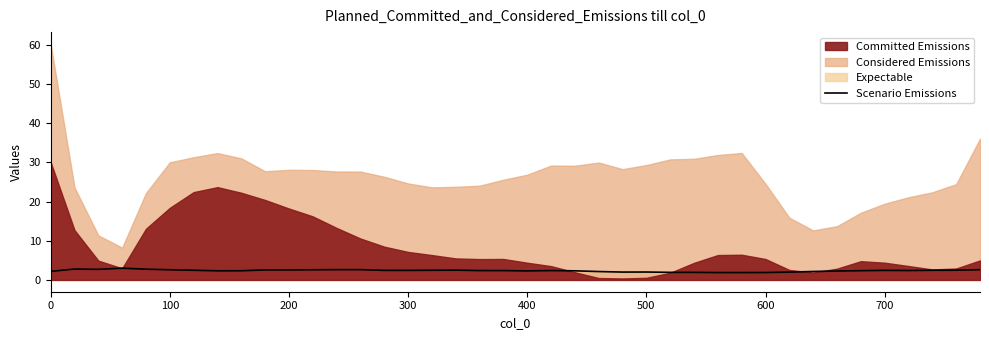

Reading left to right, extract all data points from this chart.

2.2	2.8	2.7	3.0	2.7	2.6	2.5	2.3	2.3	2.6	2.6	2.6	2.6	2.6	2.4	2.4	2.5	2.5	2.4	2.4	2.3	2.4	2.3	2.1	2.0	2.0	1.9	1.9	1.9	1.9	1.9	2.0	2.2	2.3	2.4	2.4	2.4	2.5	2.5	2.6